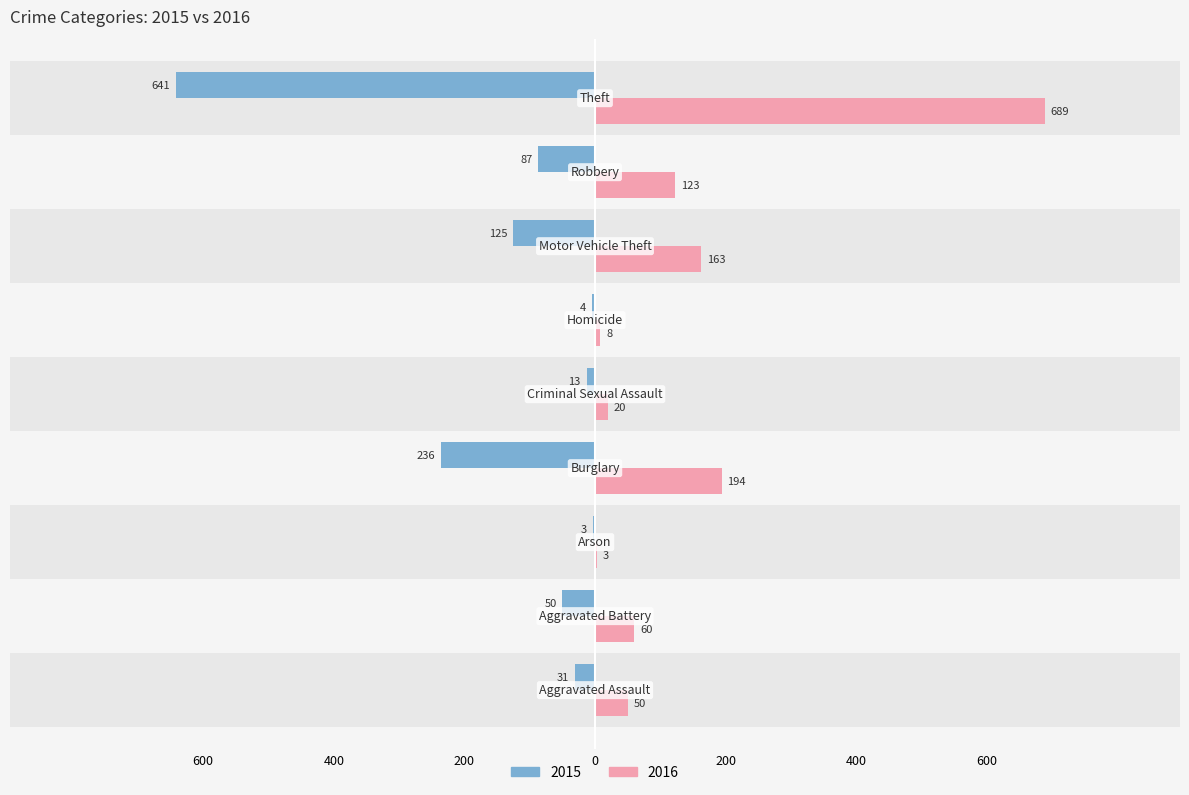

At how many categories does at least one series exceed 368?

1